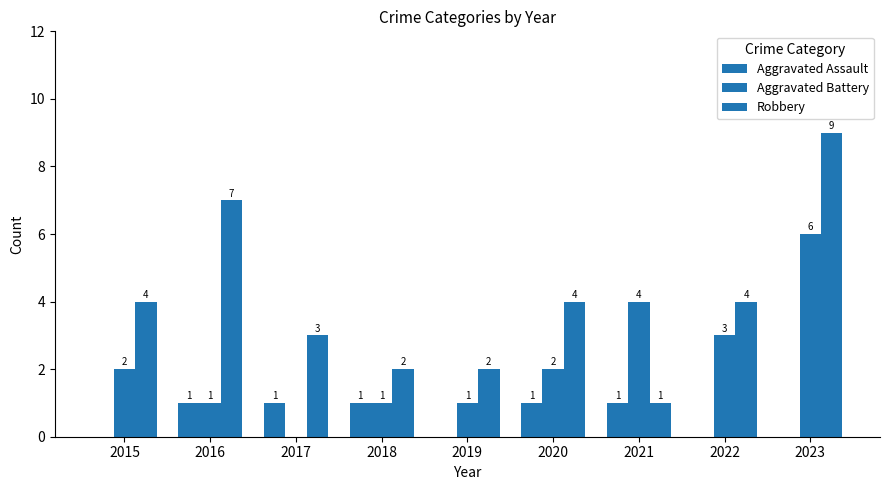

What is the difference between the Aggravated Battery values at 2021 and 2015?

2